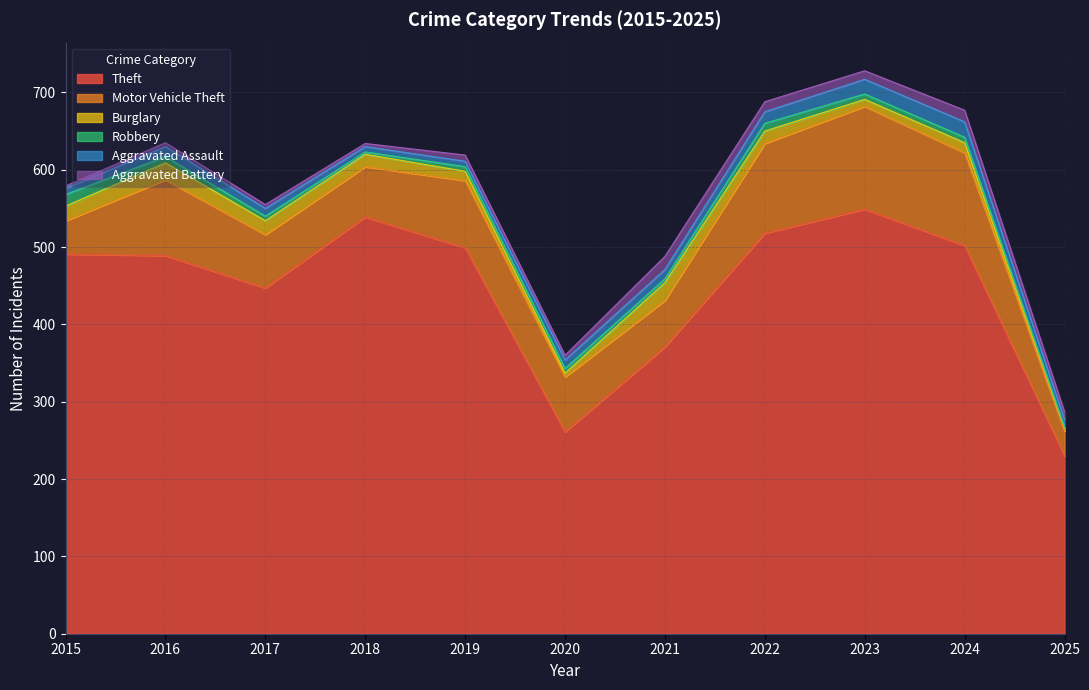

Which series changed the most between 2023 and 2025?

Theft